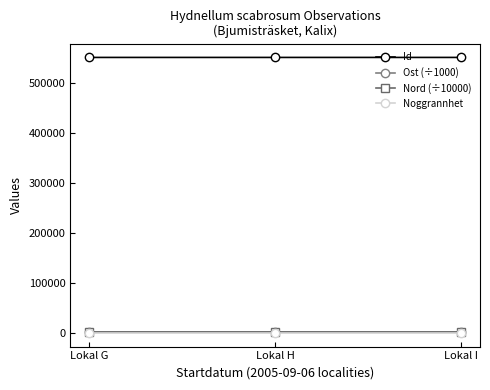

Which series has the largest total across all categories?

Id